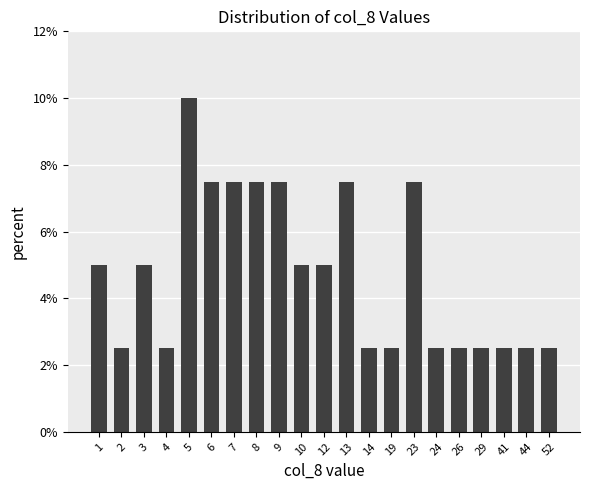

What is the sum of all values?

100.0